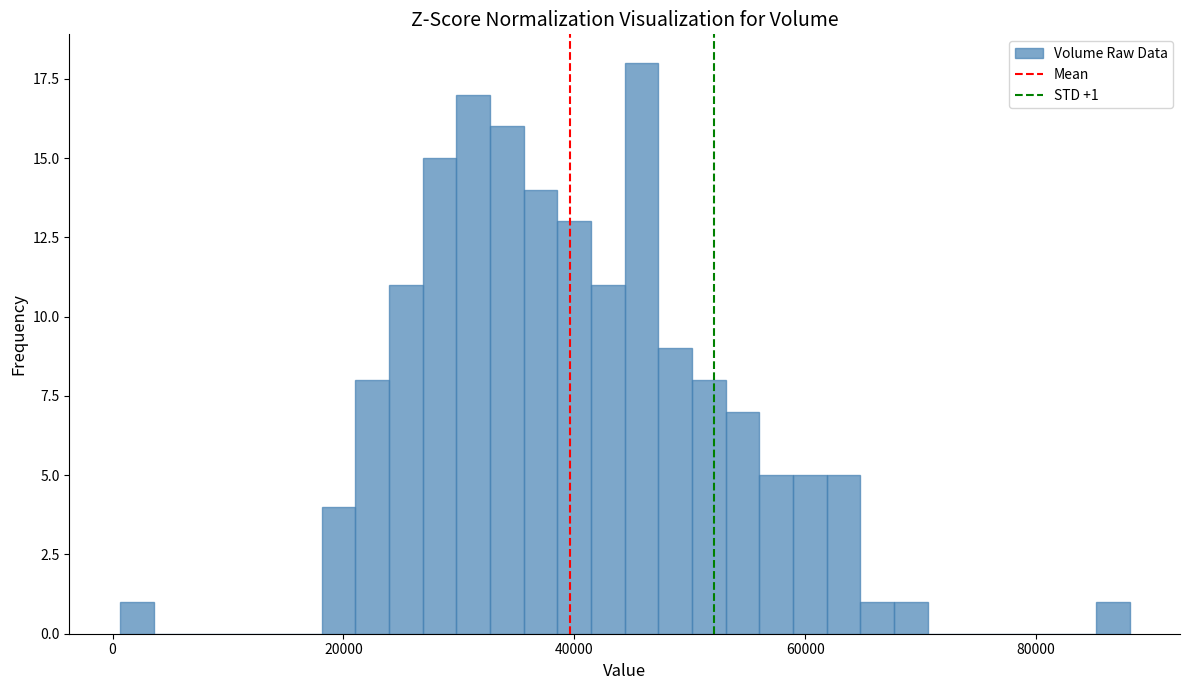

Read against the x-axis, roughly where is the centre of the tallest bar?

46000